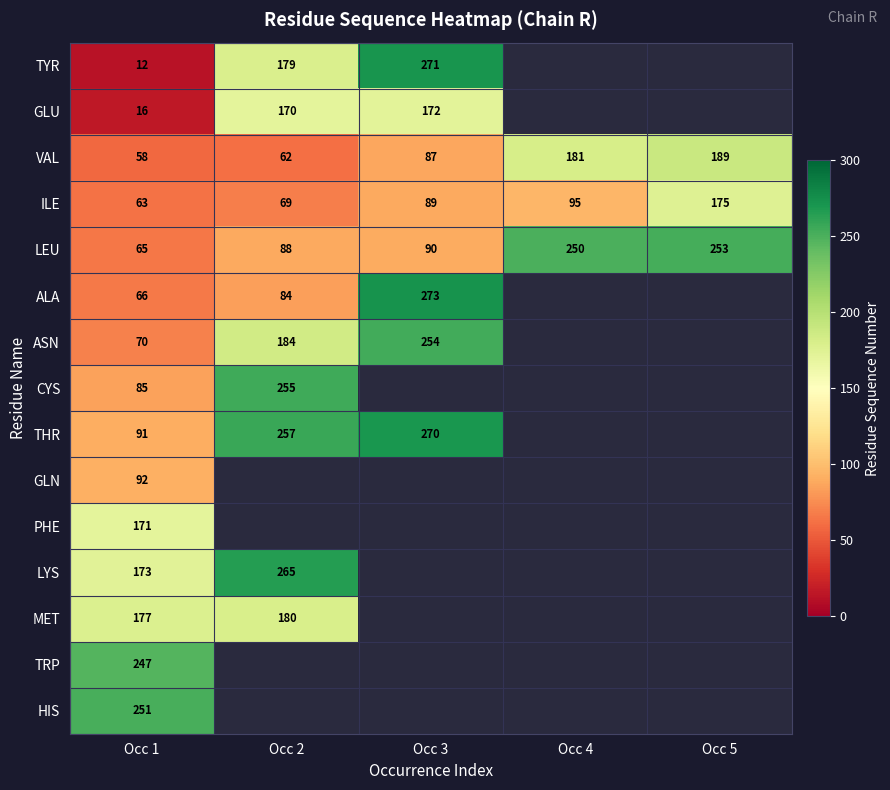

What is the total value across all series at Occ 1?

1637